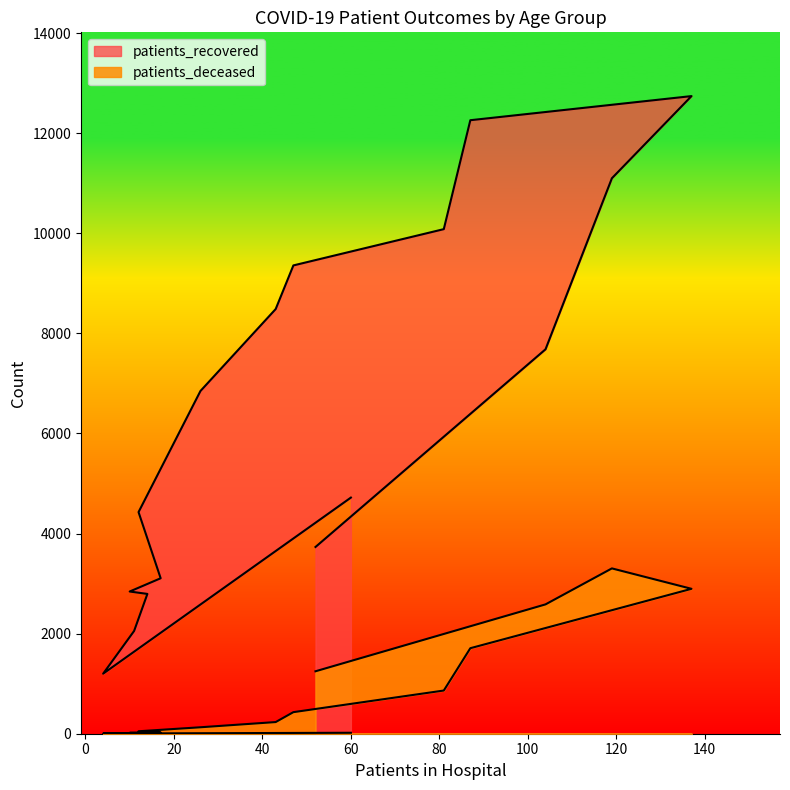

What is the approximate value of patients_recovered at 60, to the nearest 50?

4700